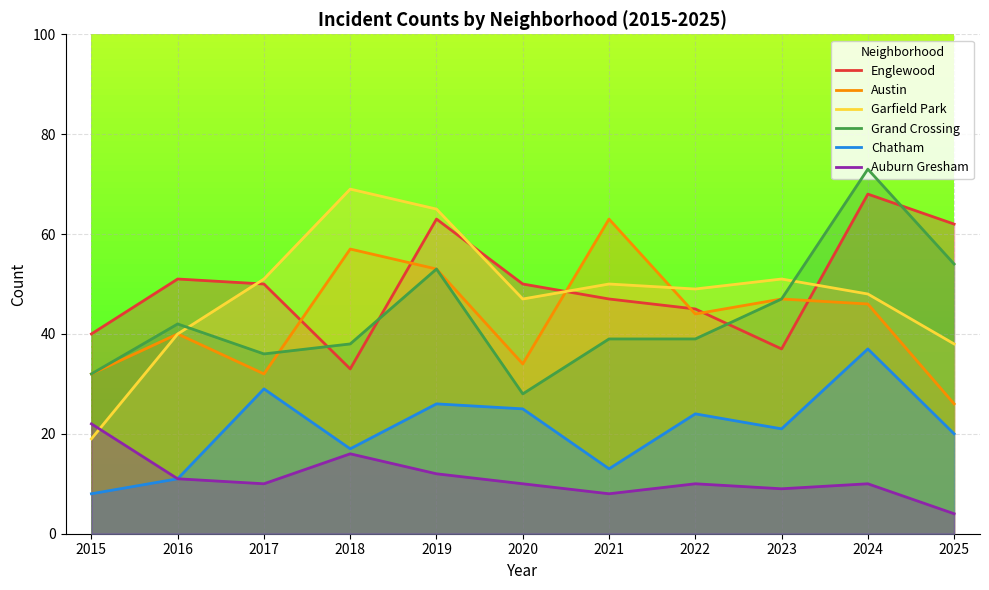

In Grand Crossing, how many points are higher than both neighbors (excluding endpoints)?

3